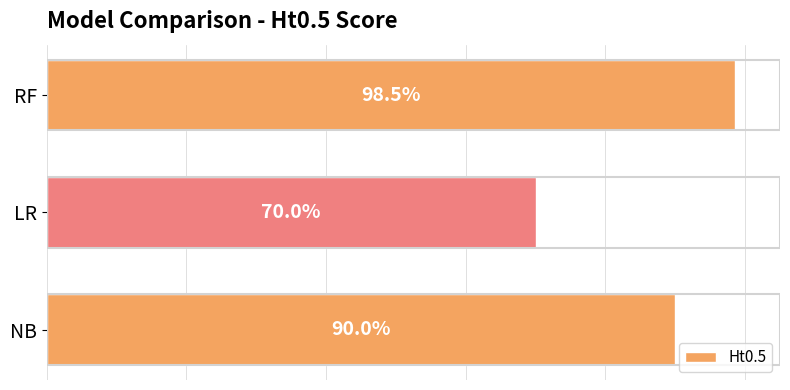

Are the bars horizontal?

Yes